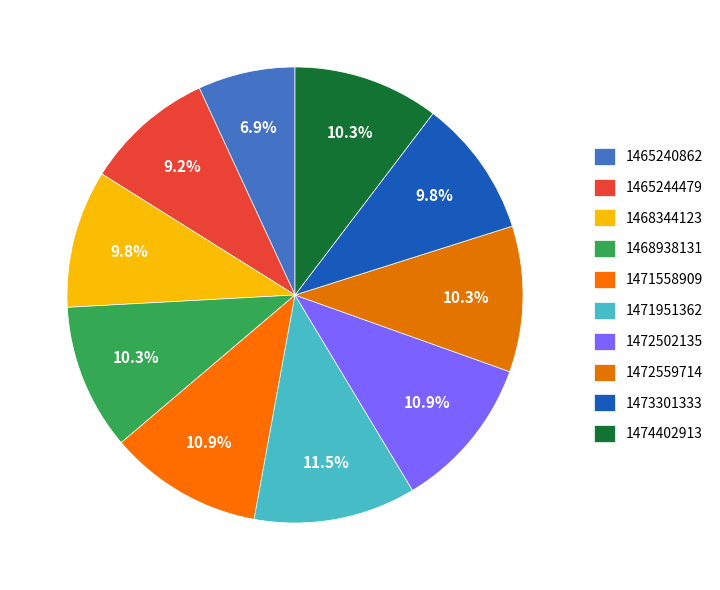

How many segments does this pie chart have?

10